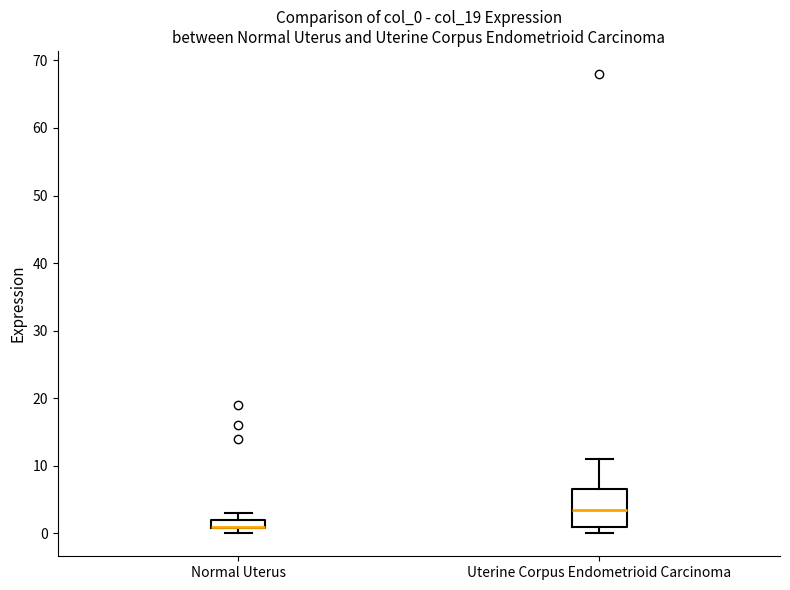

Where is the upper edge of the box for Normal Uterus on the y-axis? The values are not printed on the chart, so give them approximately, as read against the axis.

2